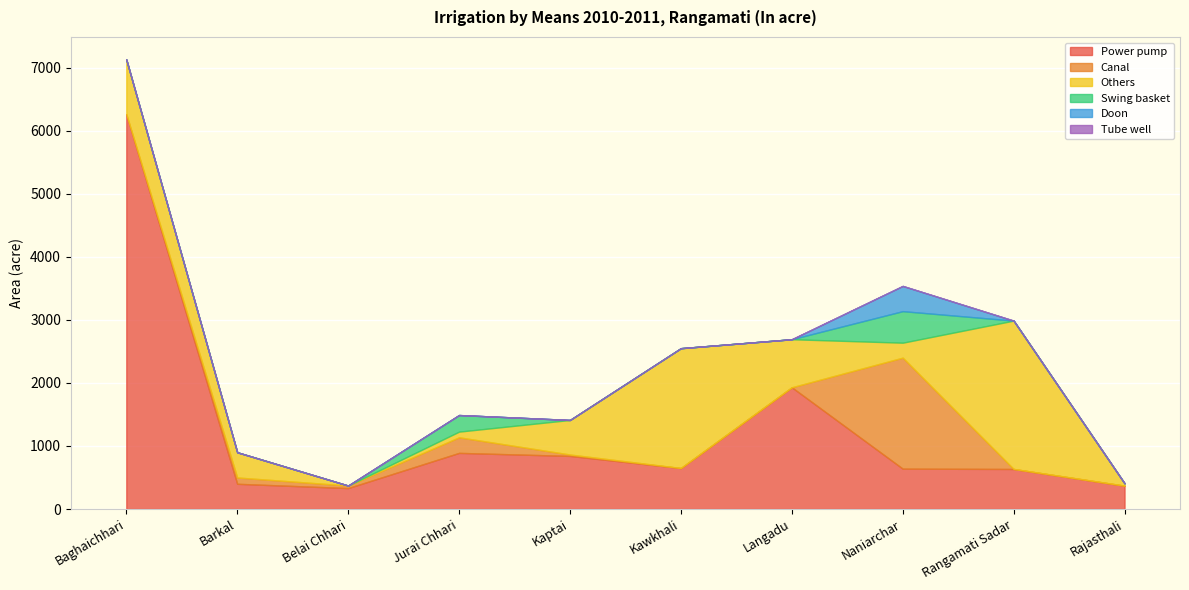

Reading right to left, what are all the values shown in this chart?

Power pump: 370	635	640	1930	650	842	890	332	400	6260
Canal: 0	0	1760	0	0	22	247	40	100	0
Others: 38	2352	237	762	1900	548	90	0	400	868
Swing basket: 0	0	500	0	0	0	263	0	0	0
Doon: 0	0	400	0	0	0	0	0	0	0
Tube well: 0	0	0	0	0	0	0	0	0	0